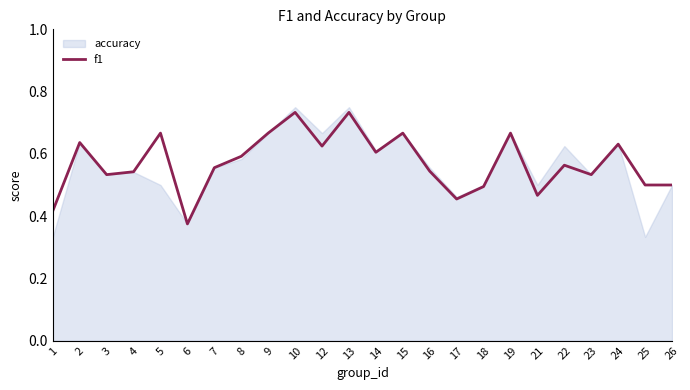

What is the difference between the maximum and second lowest values?

0.3